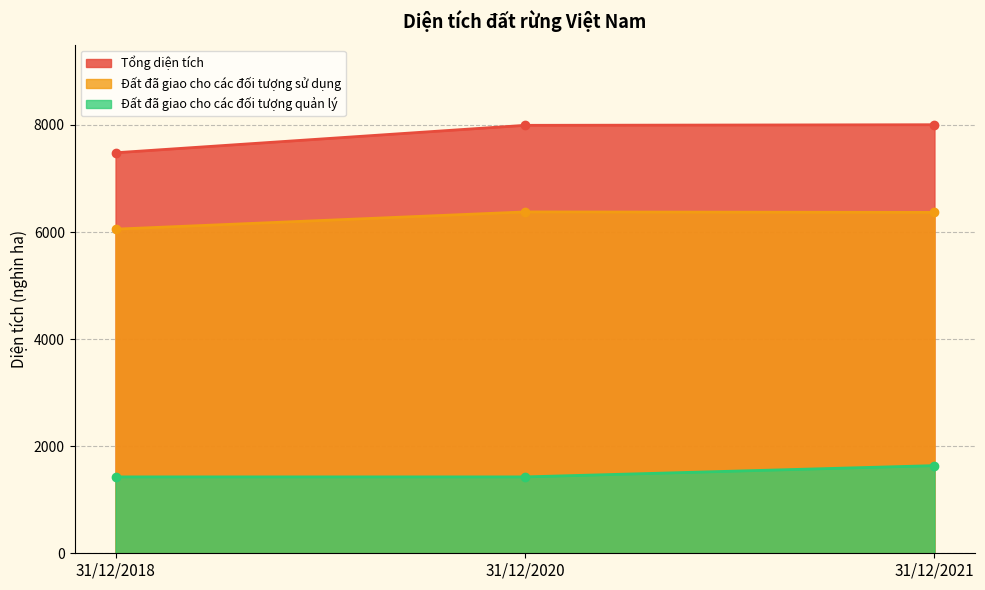

Which series has the largest total across all categories?

Tổng diện tích